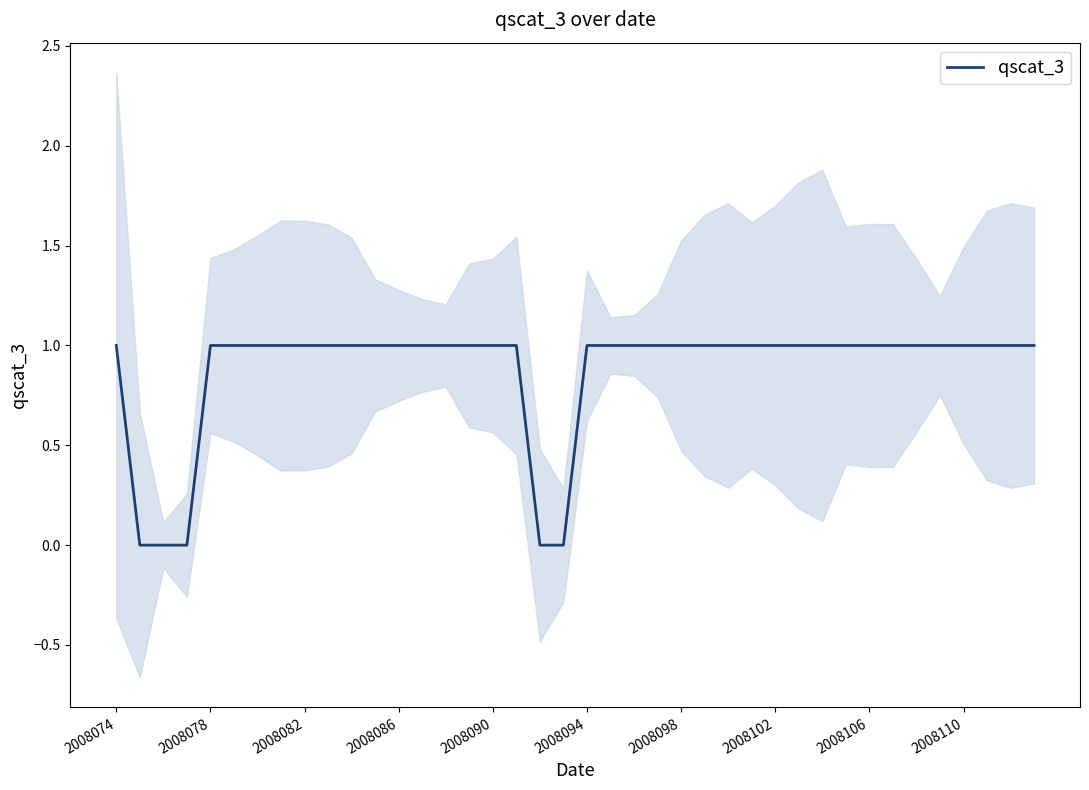

The value at 27 is 0. True or false?

False